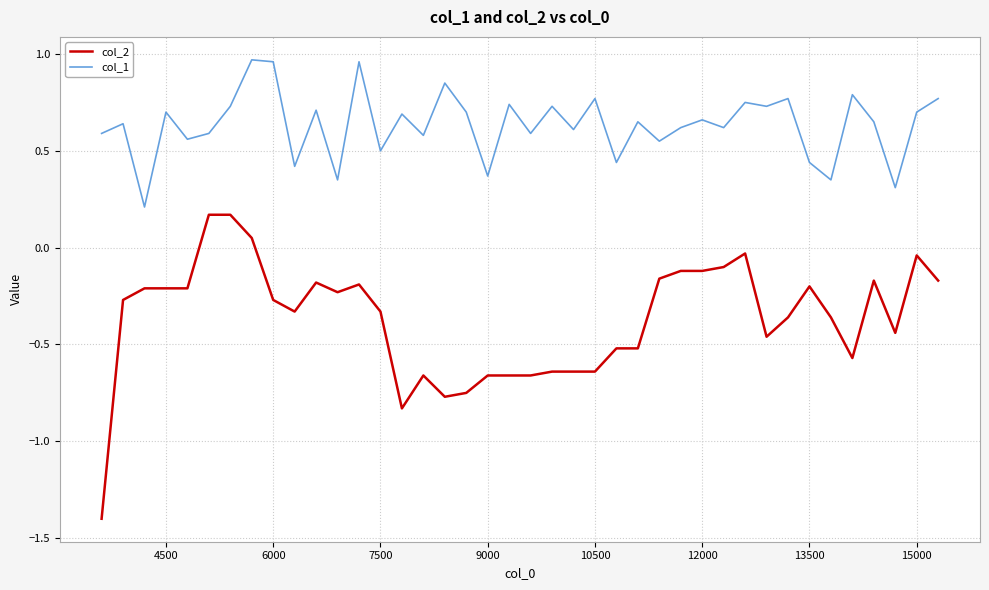

What is the difference between the maximum and minimum values in the col_2 series?

1.6